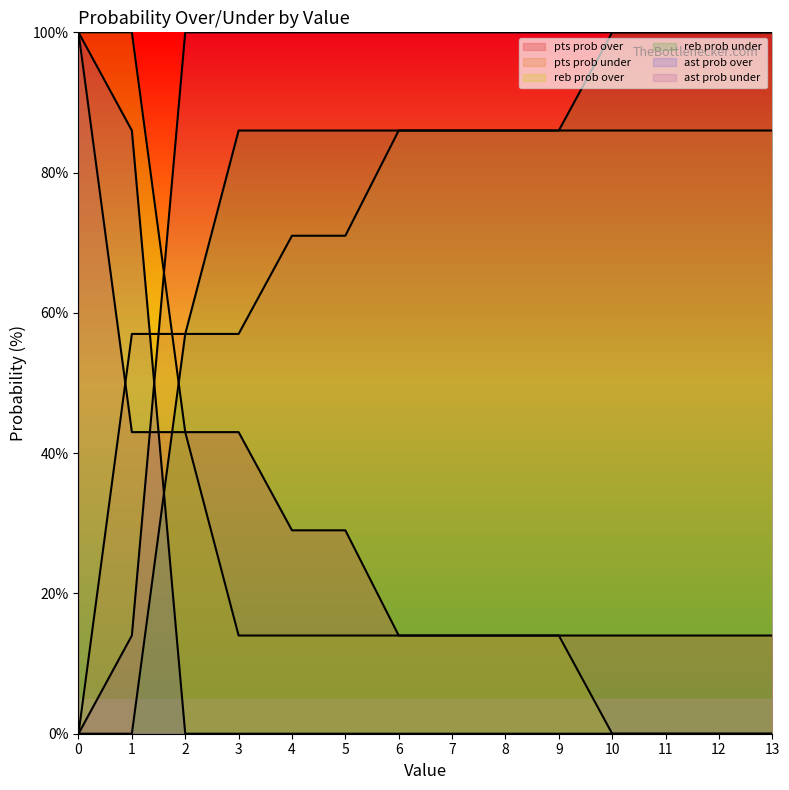

Which series ends up on top after the final intersection of pts prob over and ast prob under?

ast prob under